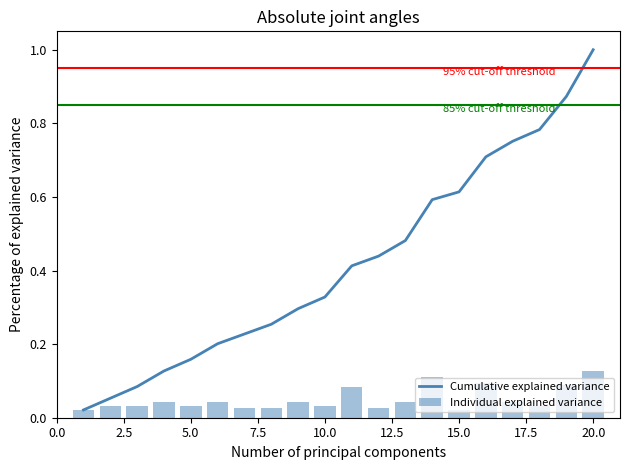

Between 13 and 19, which is larger?

19